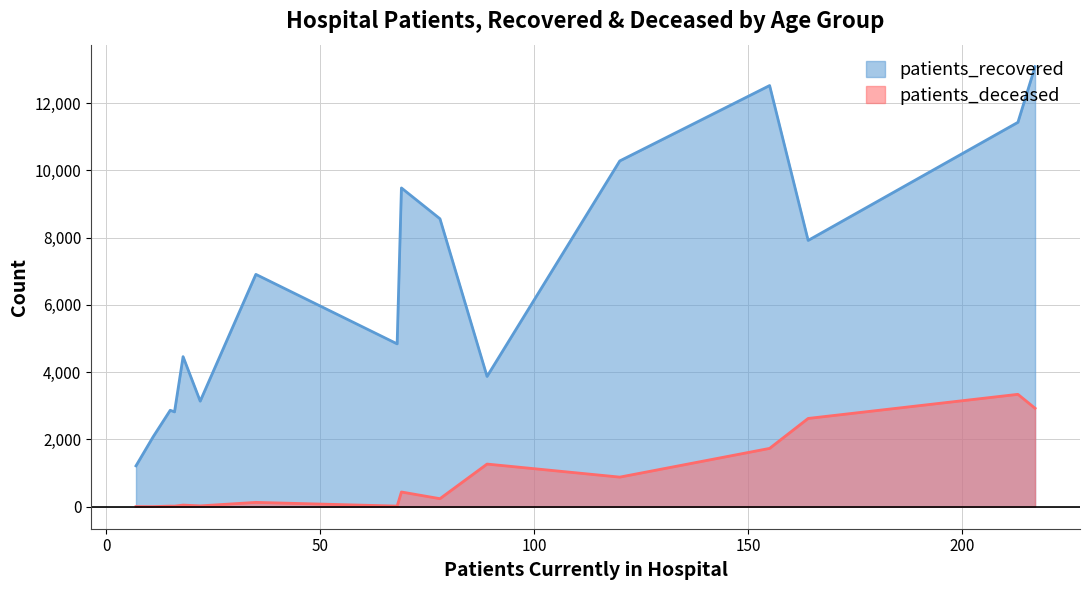

What is the maximum value for patients_recovered?

13081